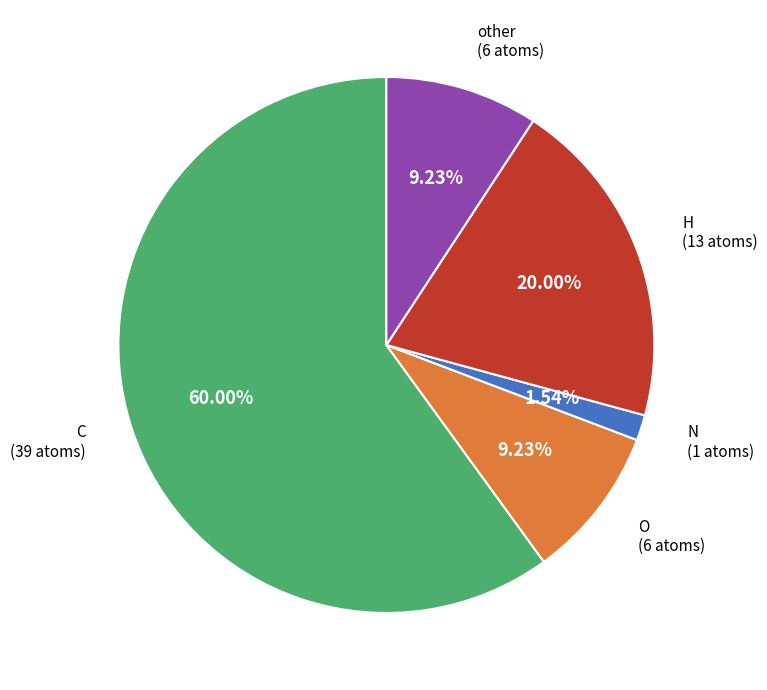

Count the number of slices in the pie.

5